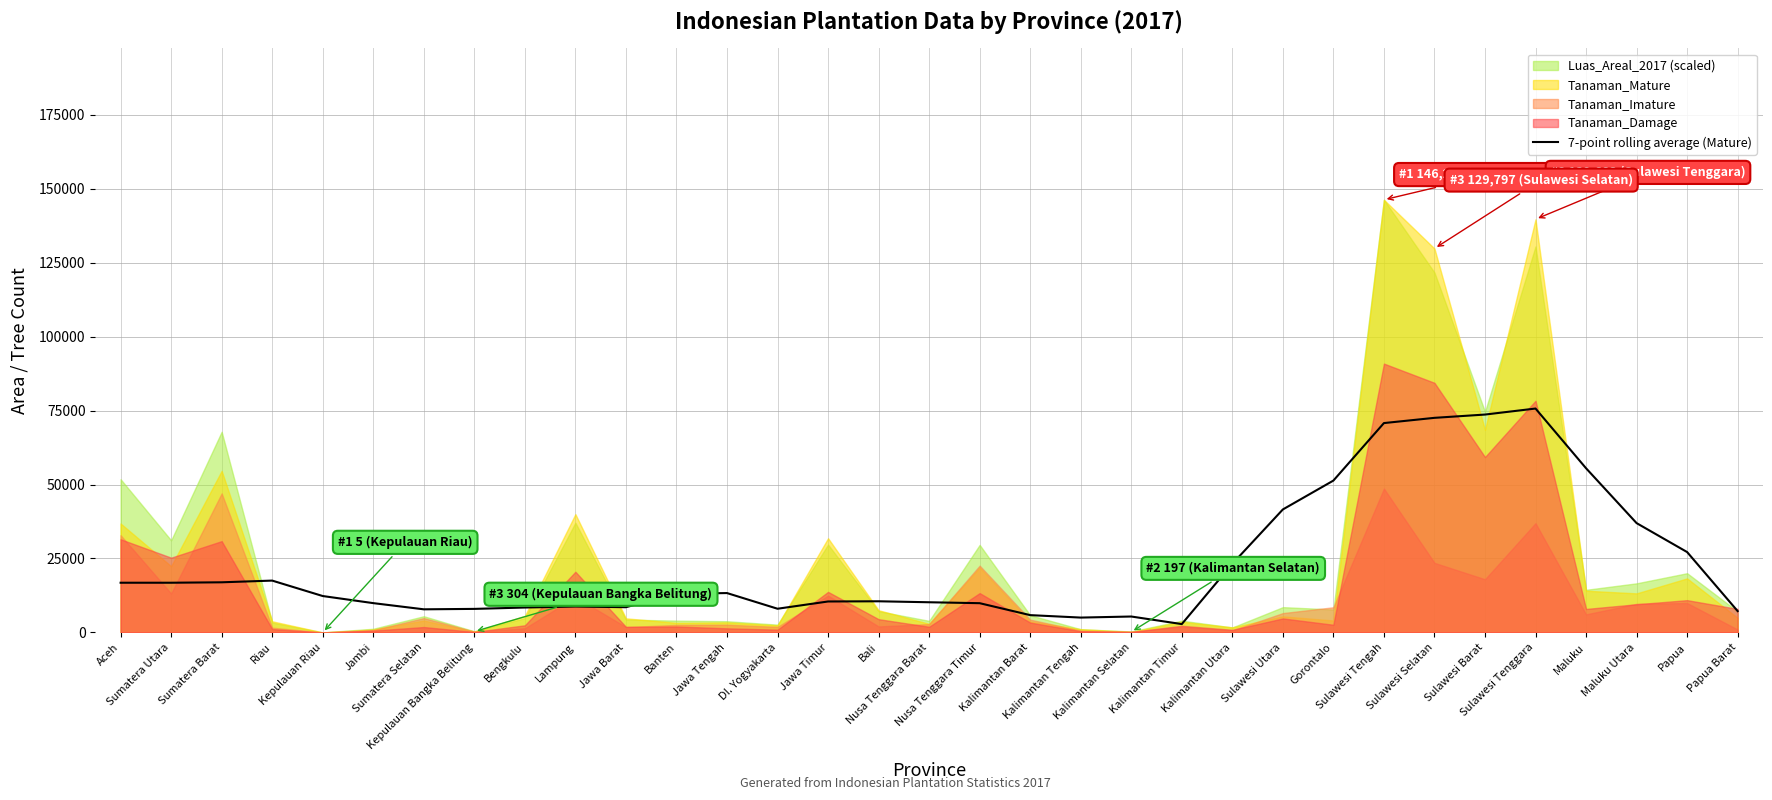

True or false: the data shows 27174.3 at Papua.

True